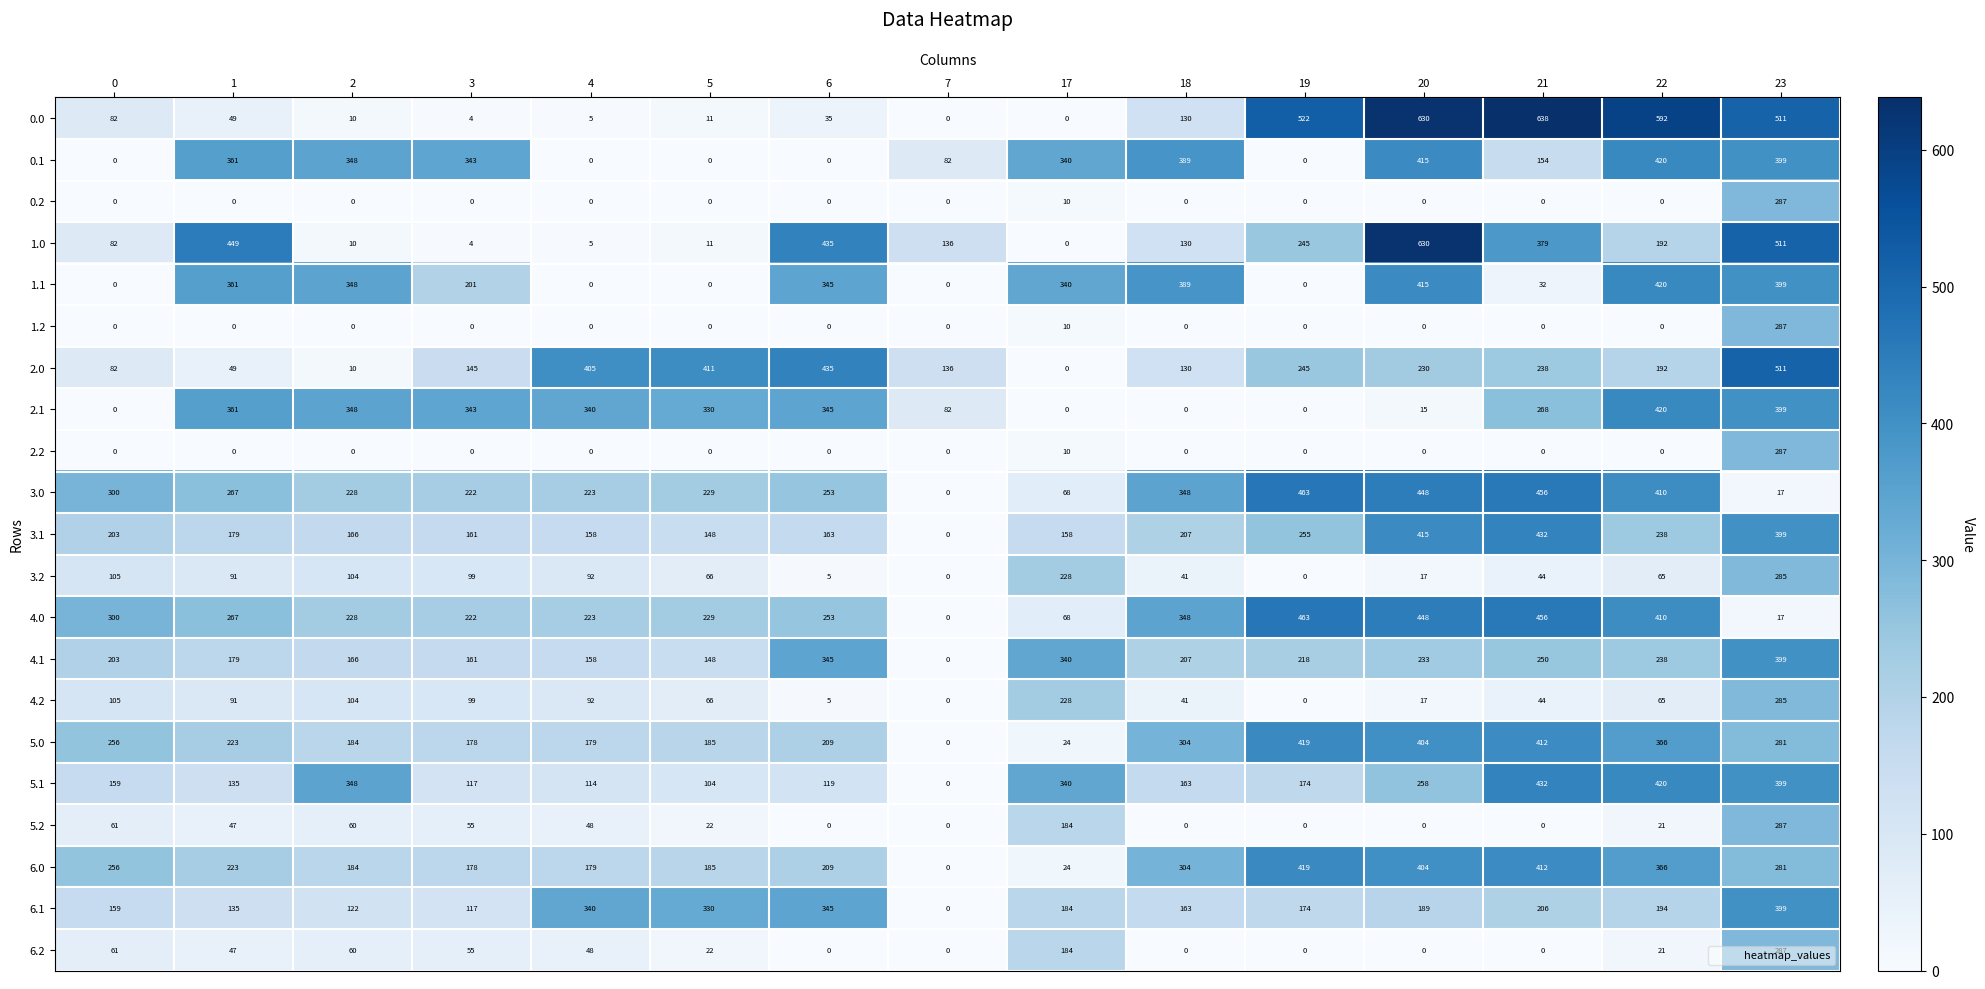

Read the 6.1 value at 5.

330